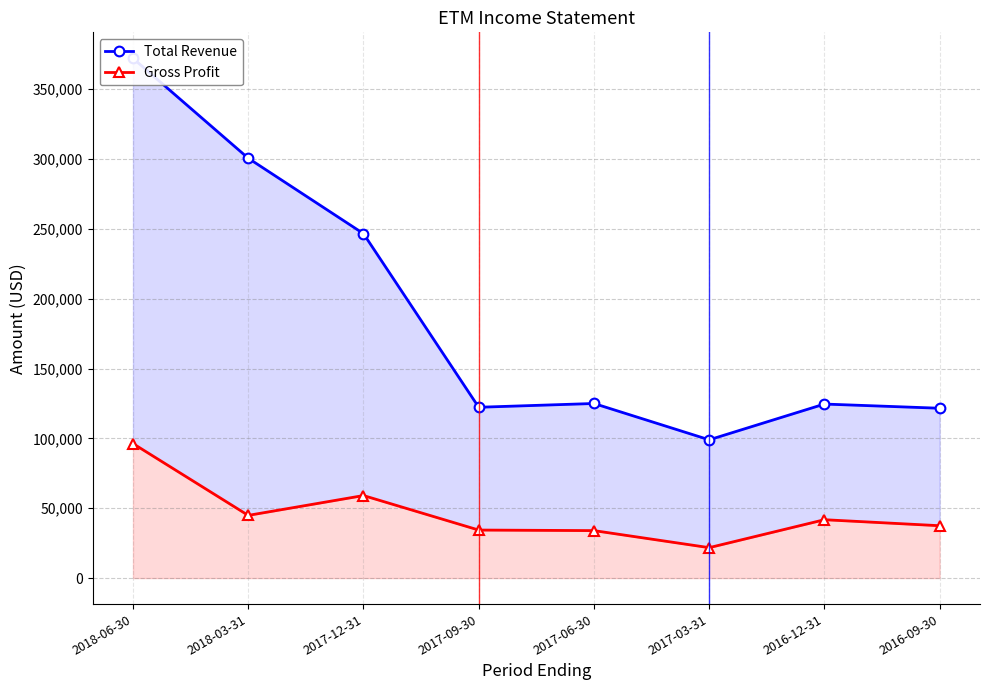

In Total Revenue, how many points are lower than both neighbors (excluding endpoints)?

2